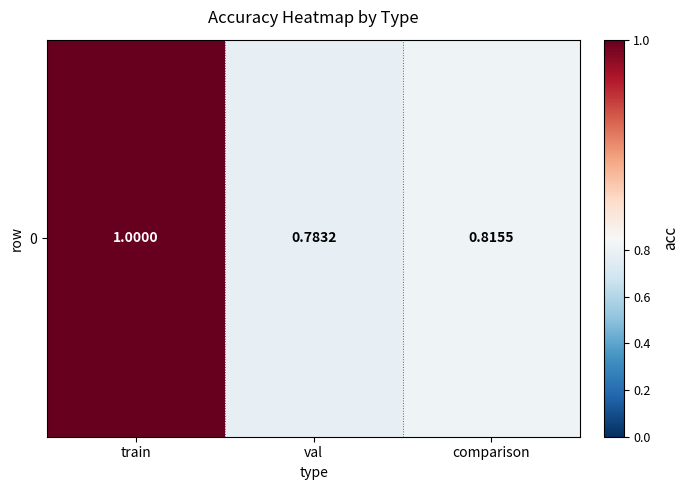

Where is the data nearest to the value 0?

val